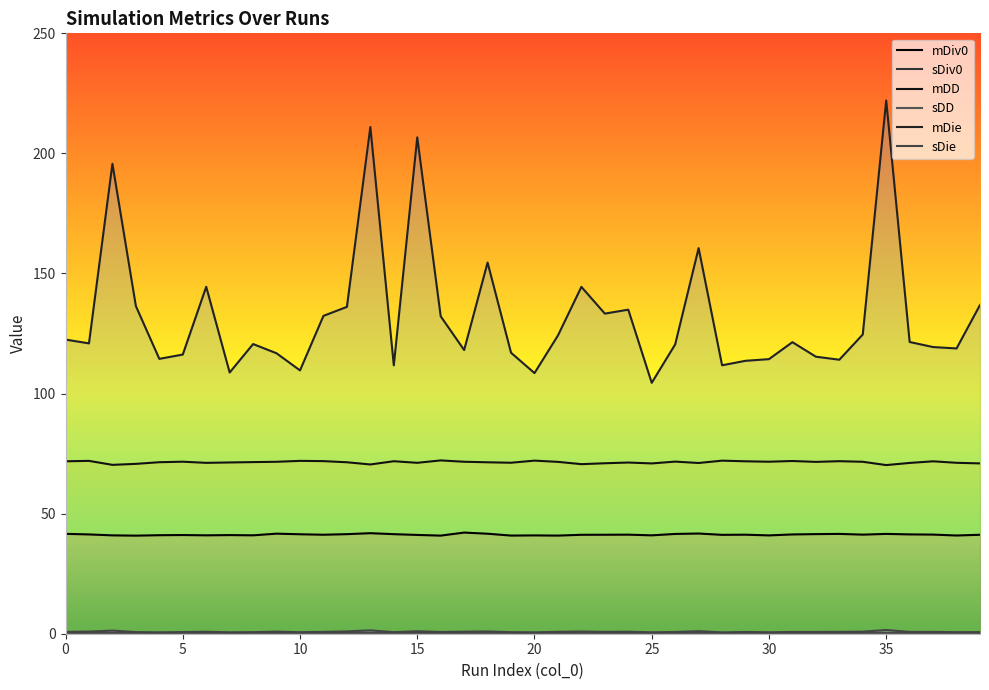

Which category has the highest value across all series?

35